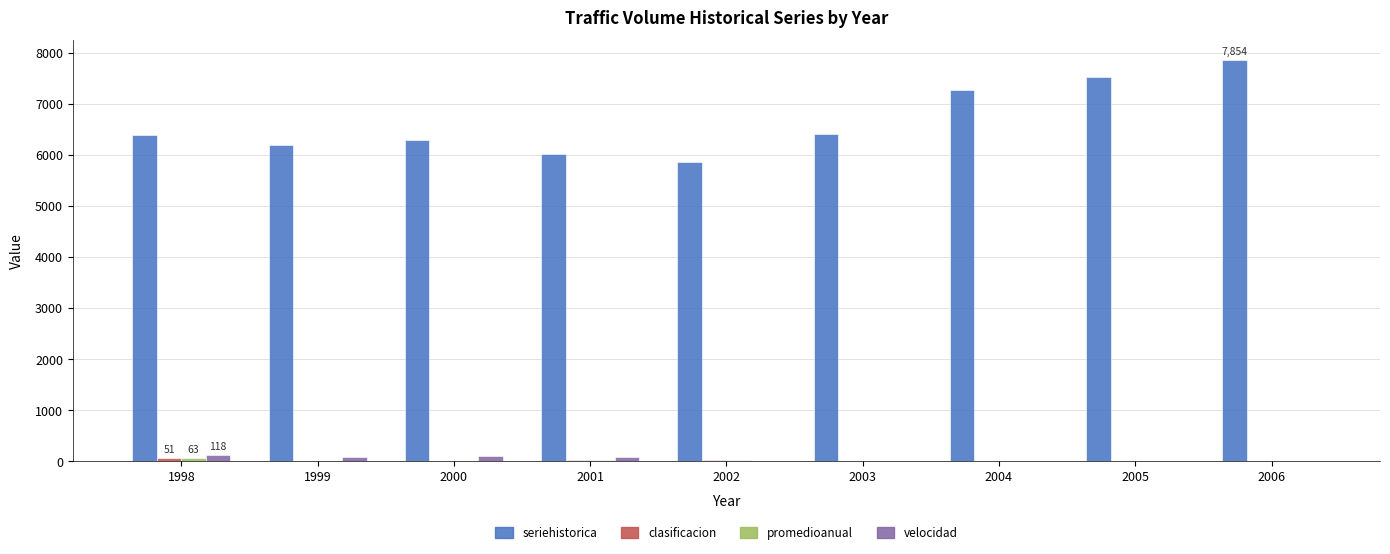

Which series has the largest range (max minus min)?

seriehistorica